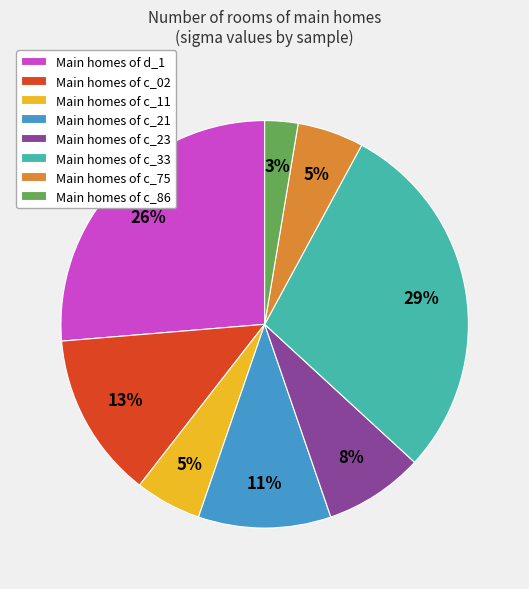

To the nearest percent, what is the difference between the largest and smallest slice percentages?

26%